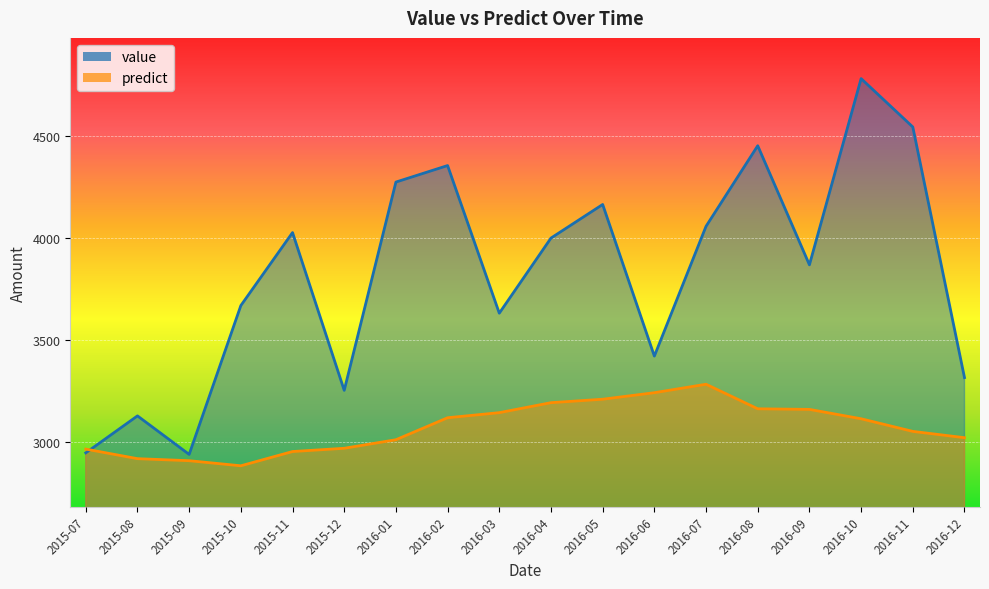

How many distinct data groups are displayed?

2